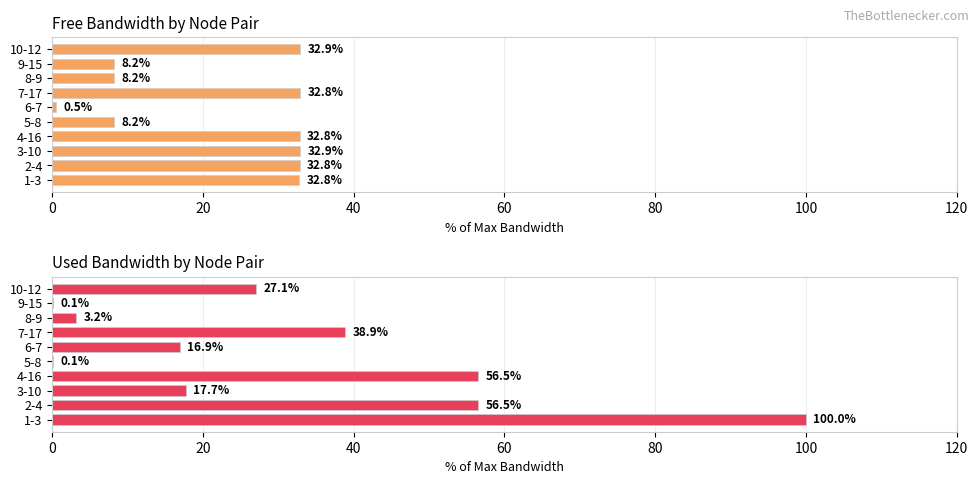

What is the value of the Free Bandwidth bar at the 8th from the left?

8.2